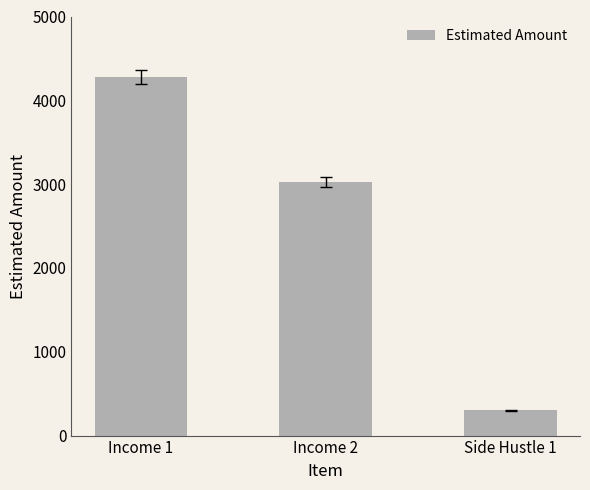

What is the change in value from Income 2 to Side Hustle 1?

-2726